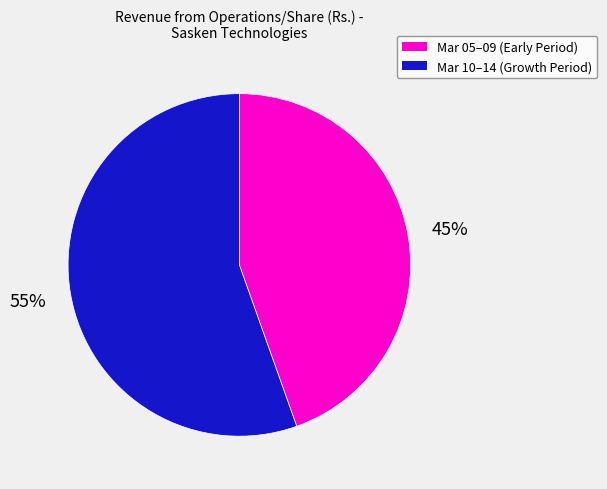

Which has a higher value, Mar 05–09 (Early Period) or Mar 10–14 (Growth Period)?

Mar 10–14 (Growth Period)